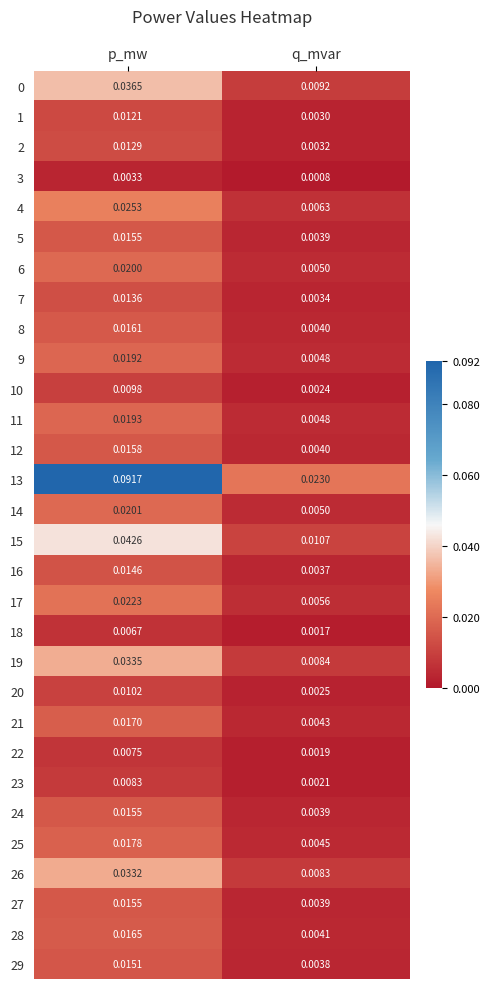

At which label does 15 reach its minimum?

q_mvar